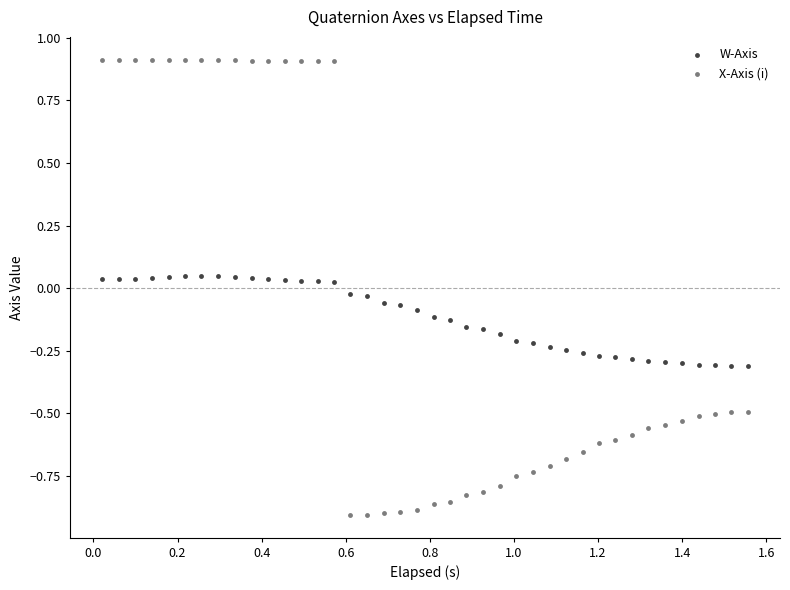

Across all data points, what is the range of X values (max minus min)?

1.5